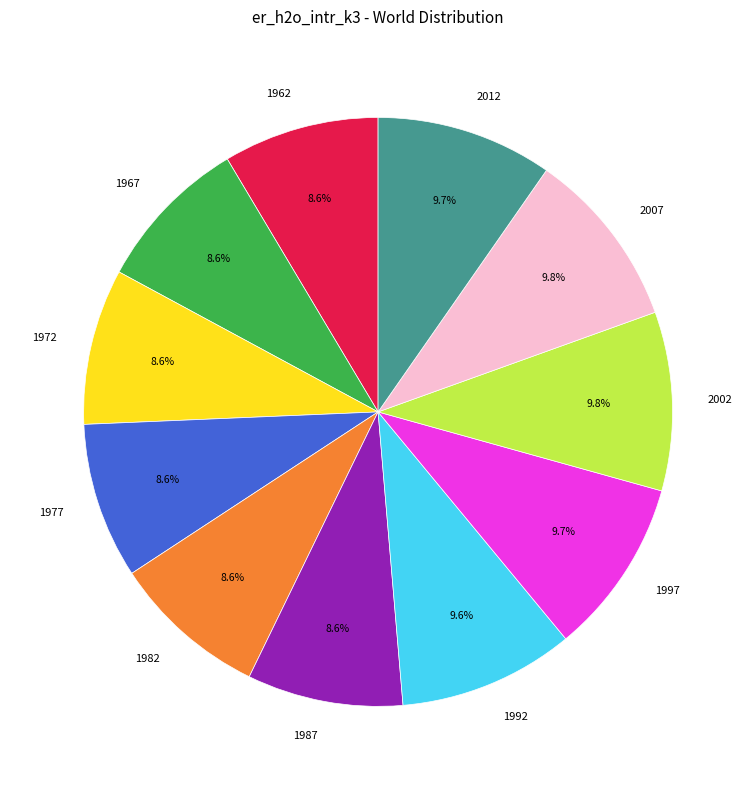

What portion of the pie excludes 1972?

91.4%